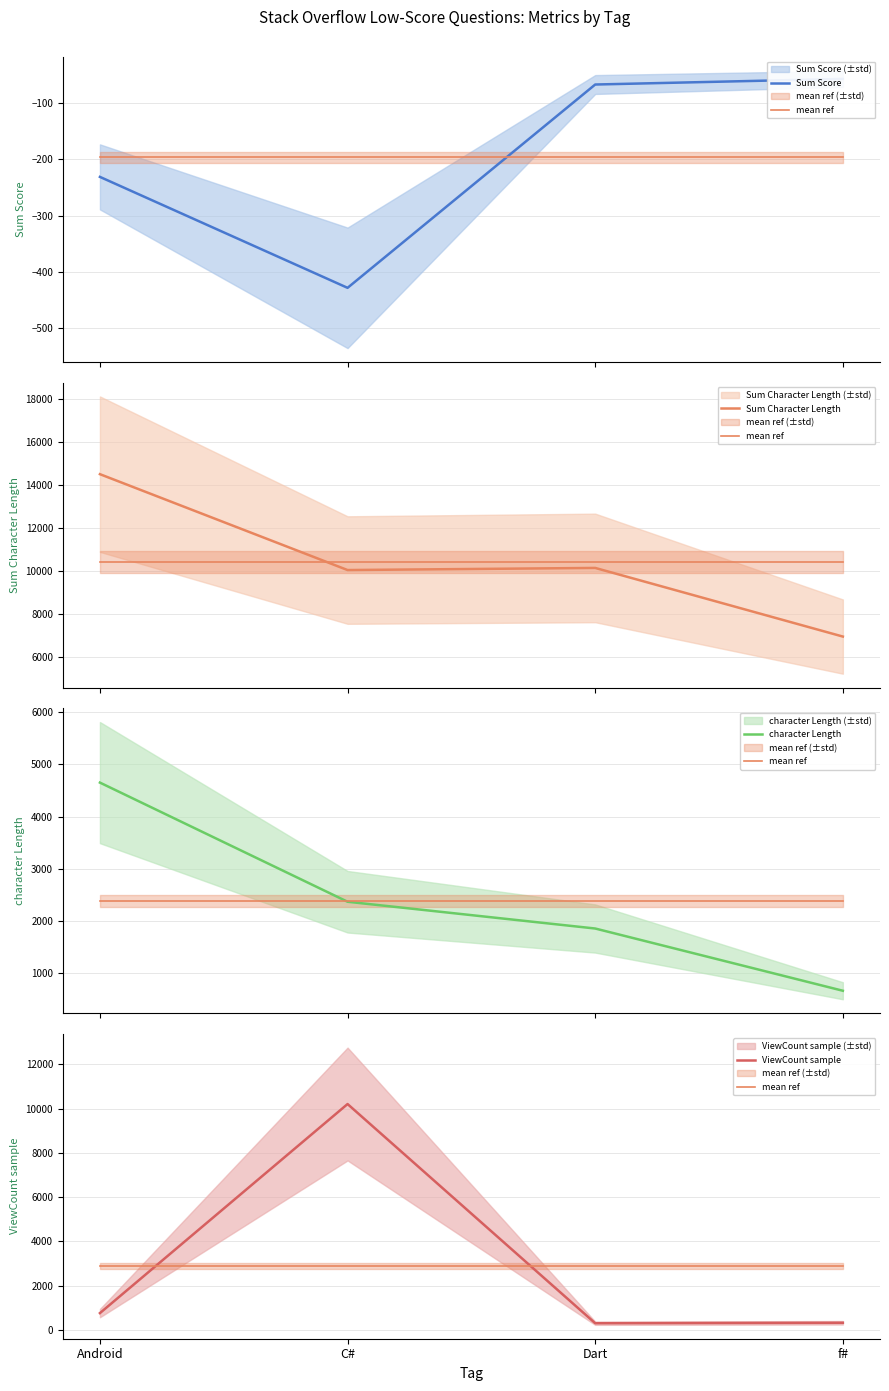

Is the value of Sum Score at Android greater than the value of mean ref at Dart?

No